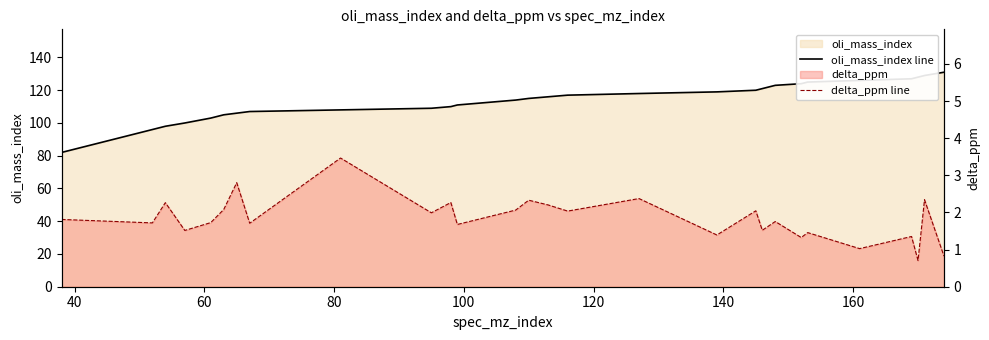

Reading left to right, transcribe all the data shown in this chart.

oli_mass_index line: 82.0	96.0	98.0	100.0	103.0	105.0	106.0	107.0	108.0	109.0	110.0	111.0	114.0	115.0	116.0	117.0	118.0	119.0	120.0	121.0	123.0	124.0	125.0	126.0	127.0	128.0	129.0	131.0
delta_ppm line: 1.8	1.7	2.3	1.5	1.7	2.1	2.8	1.7	3.5	2.0	2.3	1.7	2.1	2.3	2.2	2.0	2.4	1.4	2.0	1.5	1.8	1.3	1.5	1.0	1.4	0.7	2.3	0.8